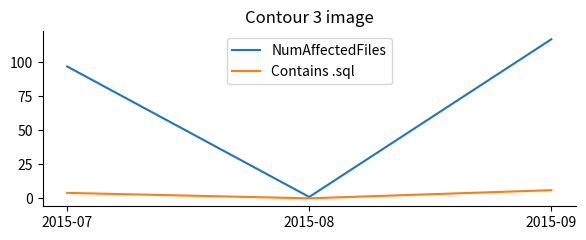

Which series has the largest range (max minus min)?

NumAffectedFiles